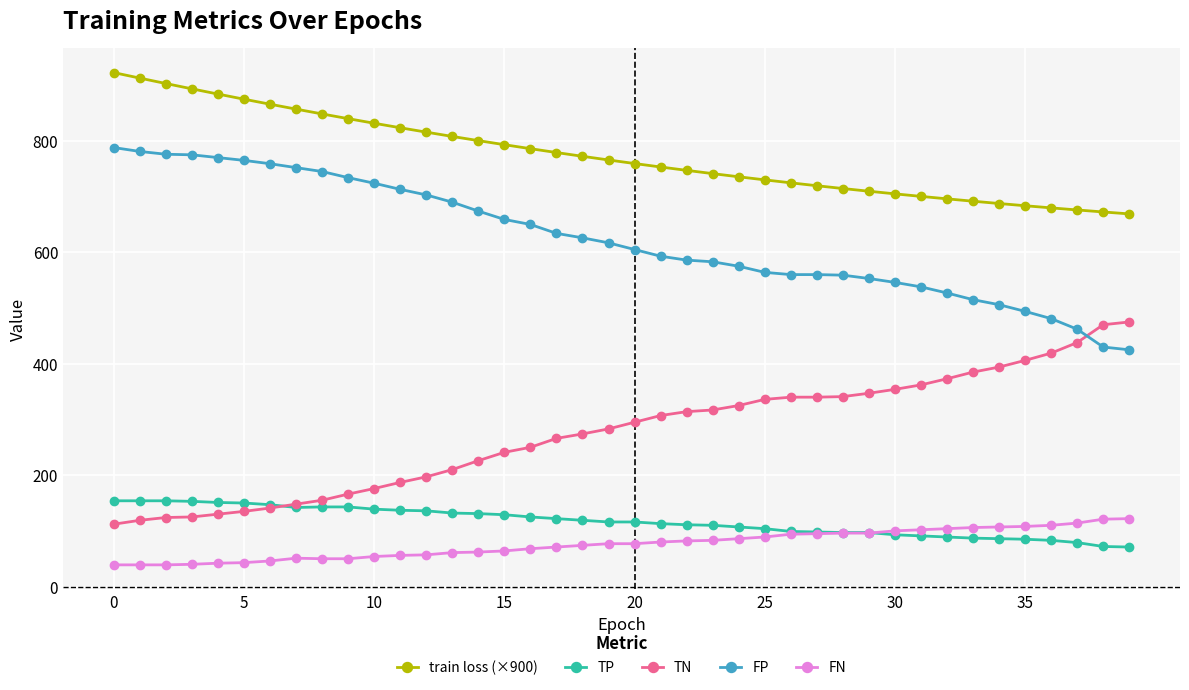

What is the value of the FP point at the 20th from the left?

617.0